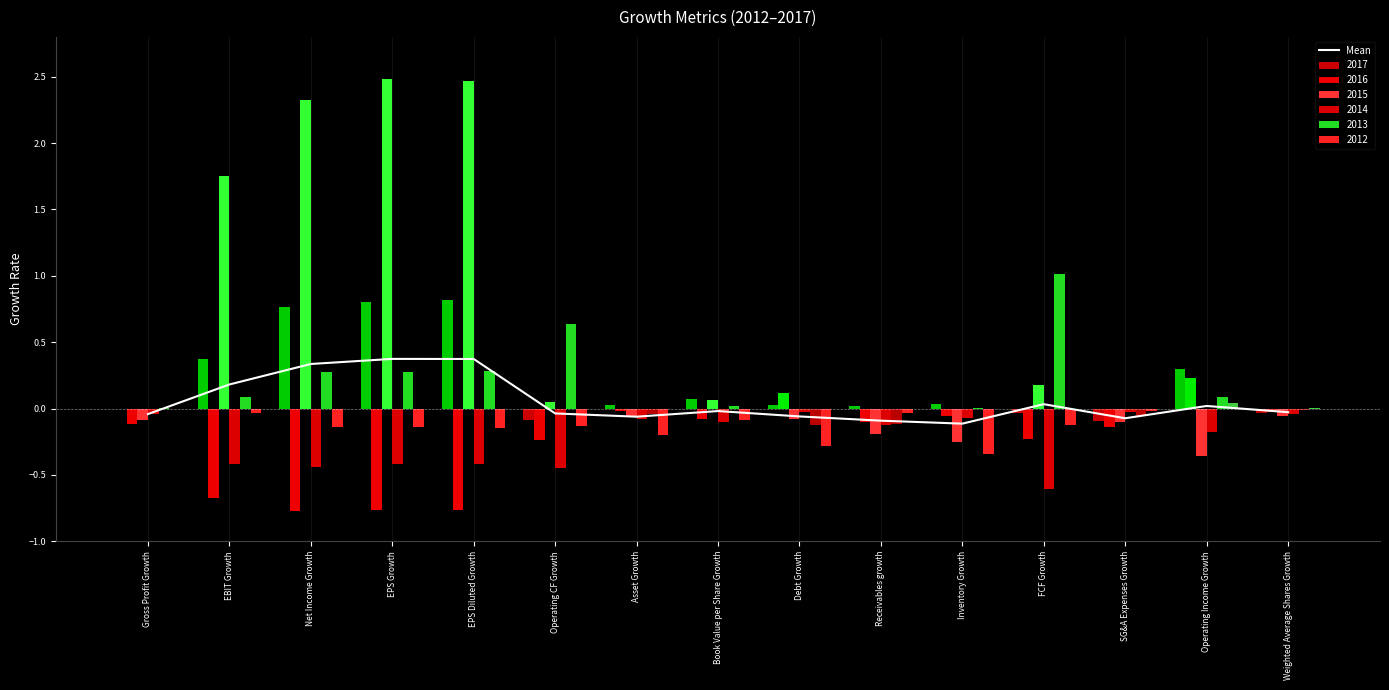

Between Operating Income Growth and Receivables growth, which is larger?

Operating Income Growth